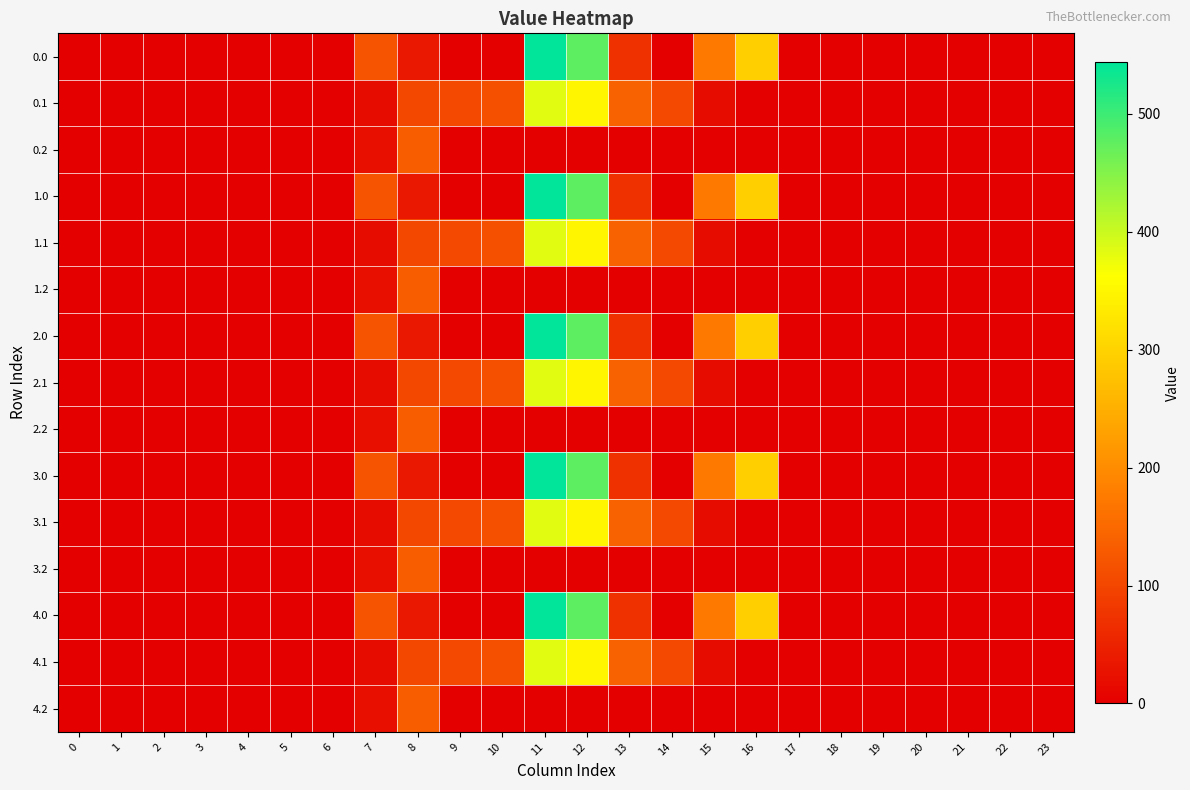

Reading right to left, extract all data points from this chart.

0.0: 23=0.0	22=0.0	21=0.0	20=0.0	19=0.0	18=0.0	17=0.0	16=294.5	15=172.8	14=0.3	13=70.2	12=477.2	11=544.3	10=0.0	9=0.0	8=35.0	7=120.6	6=0.0	5=0.0	4=0.0	3=0.0	2=0.0	1=0.0	0=0.0
0.1: 23=0.0	22=0.0	21=0.0	20=0.0	19=0.0	18=0.0	17=0.0	16=0.0	15=17.3	14=105.5	13=141.2	12=350.8	11=384.7	10=114.0	9=104.8	8=102.3	7=17.7	6=0.0	5=0.0	4=0.0	3=0.0	2=0.0	1=0.0	0=0.0
0.2: 23=0.0	22=0.0	21=0.0	20=0.0	19=0.0	18=0.0	17=0.0	16=0.0	15=0.0	14=0.0	13=0.0	12=0.0	11=0.0	10=0.0	9=0.0	8=134.2	7=22.3	6=0.0	5=0.0	4=0.0	3=0.0	2=0.0	1=0.0	0=0.0
1.0: 23=0.0	22=0.0	21=0.0	20=0.0	19=0.0	18=0.0	17=0.0	16=294.5	15=172.8	14=0.3	13=70.2	12=477.2	11=544.3	10=0.0	9=0.0	8=35.0	7=120.6	6=0.0	5=0.0	4=0.0	3=0.0	2=0.0	1=0.0	0=0.0
1.1: 23=0.0	22=0.0	21=0.0	20=0.0	19=0.0	18=0.0	17=0.0	16=0.0	15=17.3	14=105.5	13=141.2	12=350.8	11=384.7	10=114.0	9=104.8	8=102.3	7=17.7	6=0.0	5=0.0	4=0.0	3=0.0	2=0.0	1=0.0	0=0.0
1.2: 23=0.0	22=0.0	21=0.0	20=0.0	19=0.0	18=0.0	17=0.0	16=0.0	15=0.0	14=0.0	13=0.0	12=0.0	11=0.0	10=0.0	9=0.0	8=134.2	7=22.3	6=0.0	5=0.0	4=0.0	3=0.0	2=0.0	1=0.0	0=0.0
2.0: 23=0.0	22=0.0	21=0.0	20=0.0	19=0.0	18=0.0	17=0.0	16=294.5	15=172.8	14=0.3	13=70.2	12=477.2	11=544.3	10=0.0	9=0.0	8=35.0	7=120.6	6=0.0	5=0.0	4=0.0	3=0.0	2=0.0	1=0.0	0=0.0
2.1: 23=0.0	22=0.0	21=0.0	20=0.0	19=0.0	18=0.0	17=0.0	16=0.0	15=17.3	14=105.5	13=141.2	12=350.8	11=384.7	10=114.0	9=104.8	8=102.3	7=17.7	6=0.0	5=0.0	4=0.0	3=0.0	2=0.0	1=0.0	0=0.0
2.2: 23=0.0	22=0.0	21=0.0	20=0.0	19=0.0	18=0.0	17=0.0	16=0.0	15=0.0	14=0.0	13=0.0	12=0.0	11=0.0	10=0.0	9=0.0	8=134.2	7=22.3	6=0.0	5=0.0	4=0.0	3=0.0	2=0.0	1=0.0	0=0.0
3.0: 23=0.0	22=0.0	21=0.0	20=0.0	19=0.0	18=0.0	17=0.0	16=294.5	15=172.8	14=0.3	13=70.2	12=477.2	11=544.3	10=0.0	9=0.0	8=35.0	7=120.6	6=0.0	5=0.0	4=0.0	3=0.0	2=0.0	1=0.0	0=0.0
3.1: 23=0.0	22=0.0	21=0.0	20=0.0	19=0.0	18=0.0	17=0.0	16=0.0	15=17.3	14=105.5	13=141.2	12=350.8	11=384.7	10=114.0	9=104.8	8=102.3	7=17.7	6=0.0	5=0.0	4=0.0	3=0.0	2=0.0	1=0.0	0=0.0
3.2: 23=0.0	22=0.0	21=0.0	20=0.0	19=0.0	18=0.0	17=0.0	16=0.0	15=0.0	14=0.0	13=0.0	12=0.0	11=0.0	10=0.0	9=0.0	8=134.2	7=22.3	6=0.0	5=0.0	4=0.0	3=0.0	2=0.0	1=0.0	0=0.0
4.0: 23=0.0	22=0.0	21=0.0	20=0.0	19=0.0	18=0.0	17=0.0	16=294.5	15=172.8	14=0.3	13=70.2	12=477.2	11=544.3	10=0.0	9=0.0	8=35.0	7=120.6	6=0.0	5=0.0	4=0.0	3=0.0	2=0.0	1=0.0	0=0.0
4.1: 23=0.0	22=0.0	21=0.0	20=0.0	19=0.0	18=0.0	17=0.0	16=0.0	15=17.3	14=105.5	13=141.2	12=350.8	11=384.7	10=114.0	9=104.8	8=102.3	7=17.7	6=0.0	5=0.0	4=0.0	3=0.0	2=0.0	1=0.0	0=0.0
4.2: 23=0.0	22=0.0	21=0.0	20=0.0	19=0.0	18=0.0	17=0.0	16=0.0	15=0.0	14=0.0	13=0.0	12=0.0	11=0.0	10=0.0	9=0.0	8=134.2	7=22.3	6=0.0	5=0.0	4=0.0	3=0.0	2=0.0	1=0.0	0=0.0